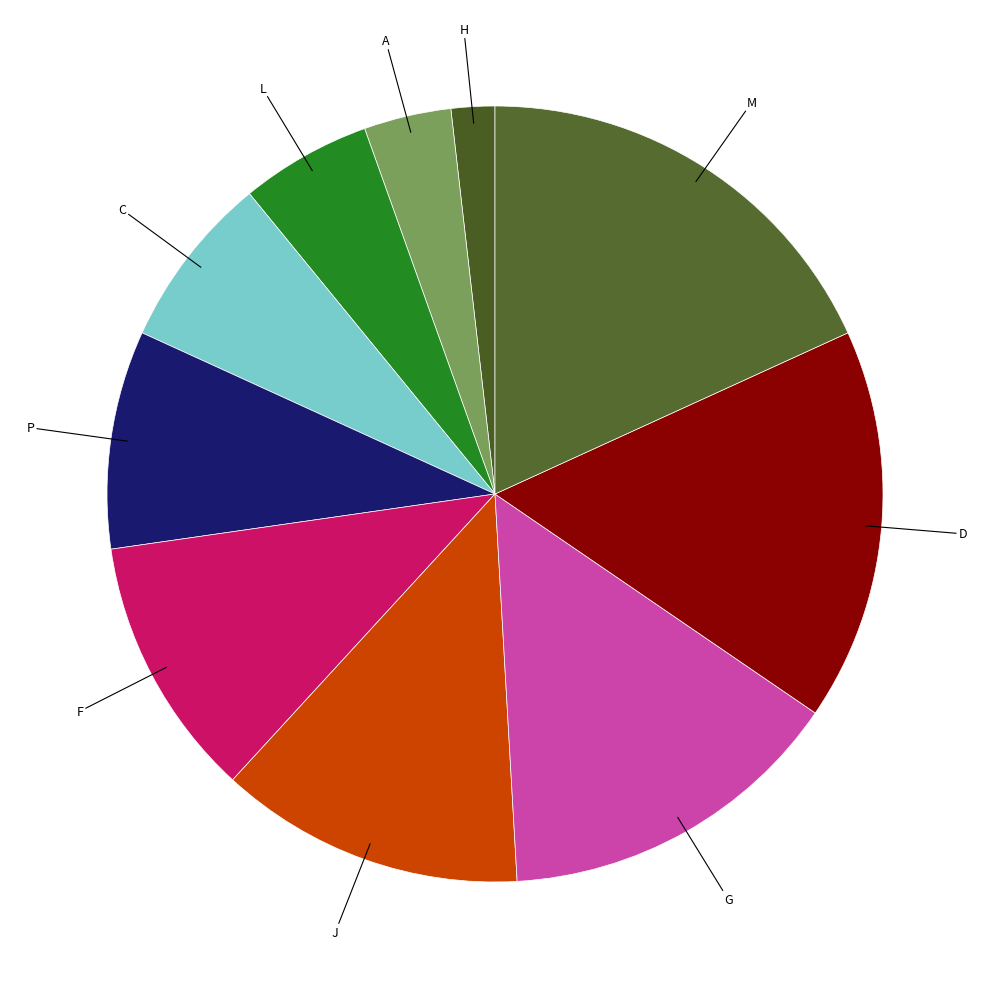

How many segments does this pie chart have?

10